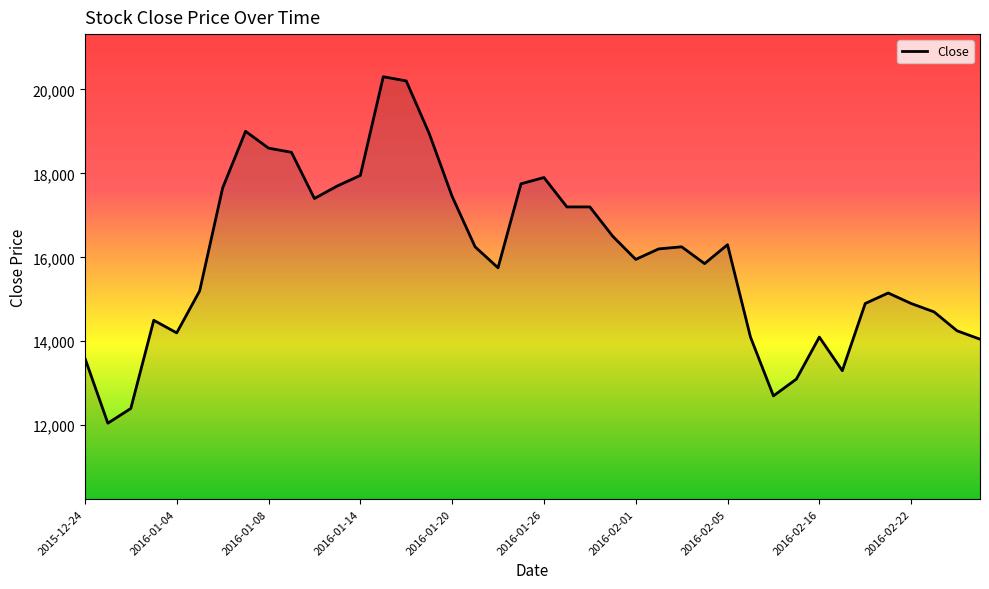

Does the chart have visible grid lines?

No